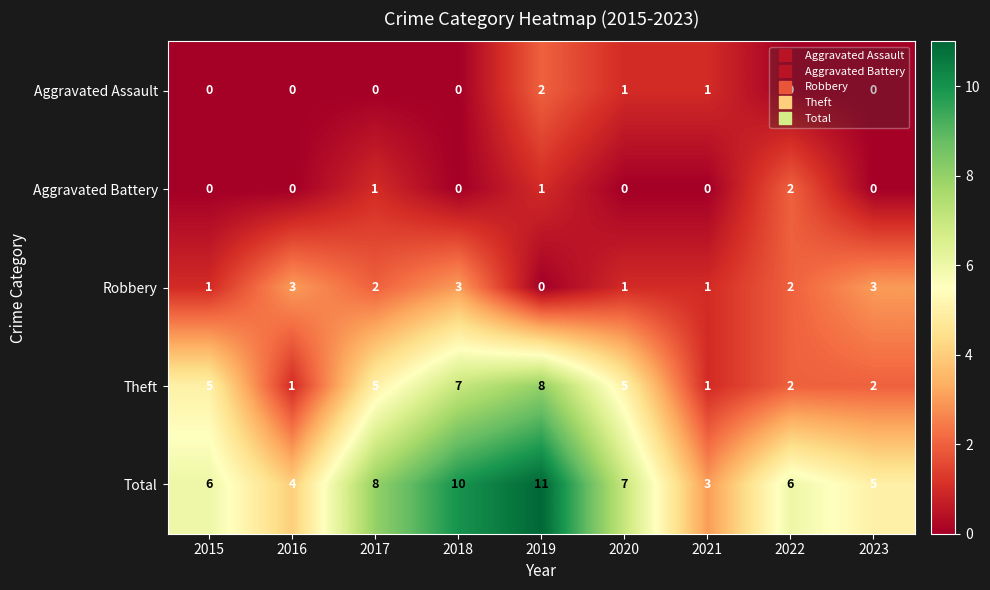

True or false: Total has a value of 10 at 2018.

True